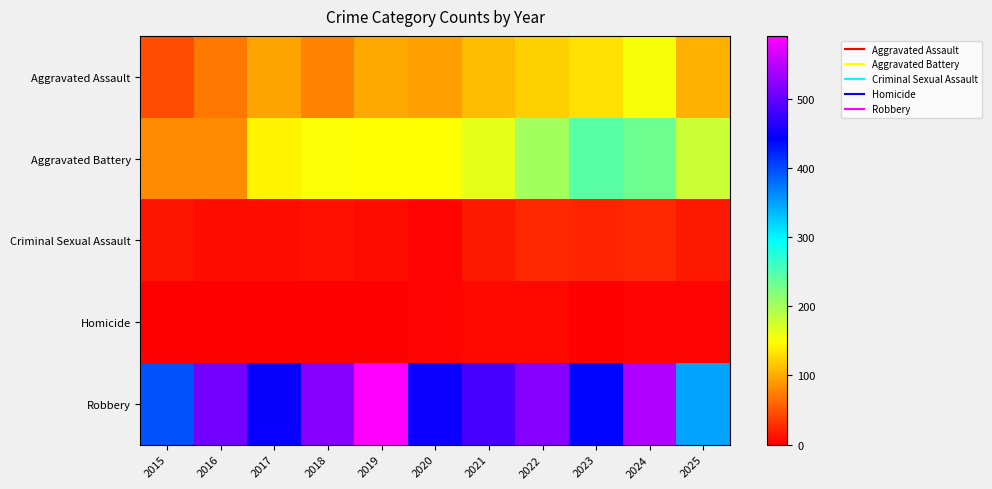

What is the spread (max minus min) of values at 2025?

343